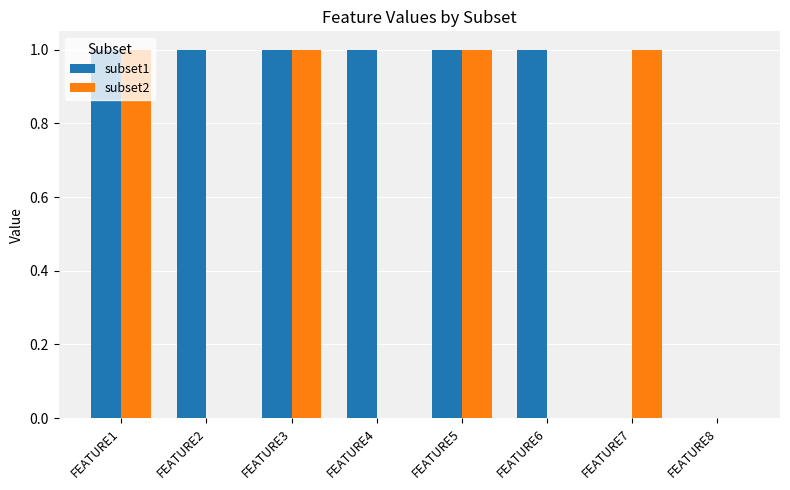

What are all the series names shown in the legend?

subset1, subset2